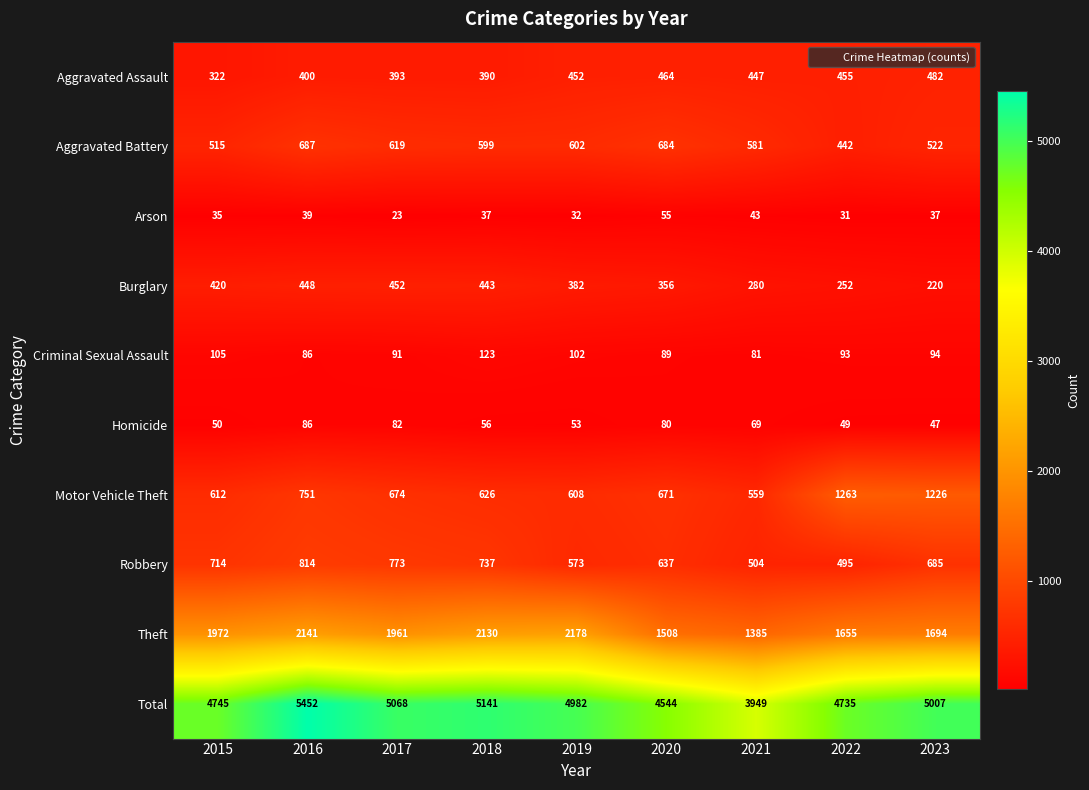

What is the sum of all Aggravated Assault values?

3805